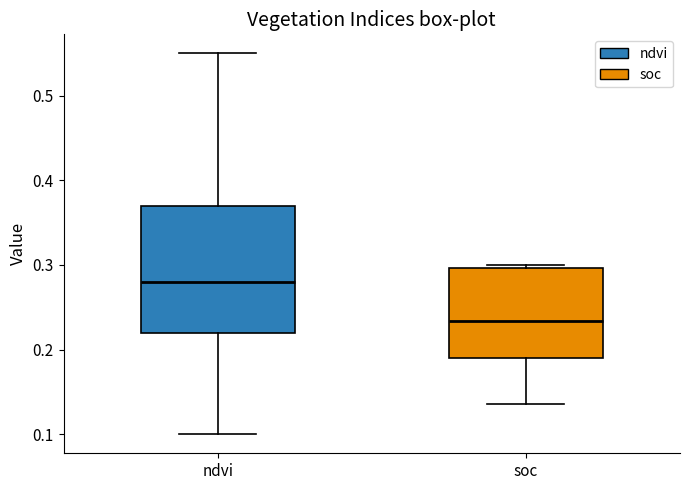

Reading left to right, read every box against the y-axis: the position of its median line, the range the box covers, and the ends of its whiskers. The values are not printed on the chart, so give them approximately, as read against the axis.

ndvi: median 0.28, box 0.22 to 0.37, whiskers 0.10 to 0.55
soc: median 0.23, box 0.19 to 0.30, whiskers 0.14 to 0.30 (just above the box's upper edge)